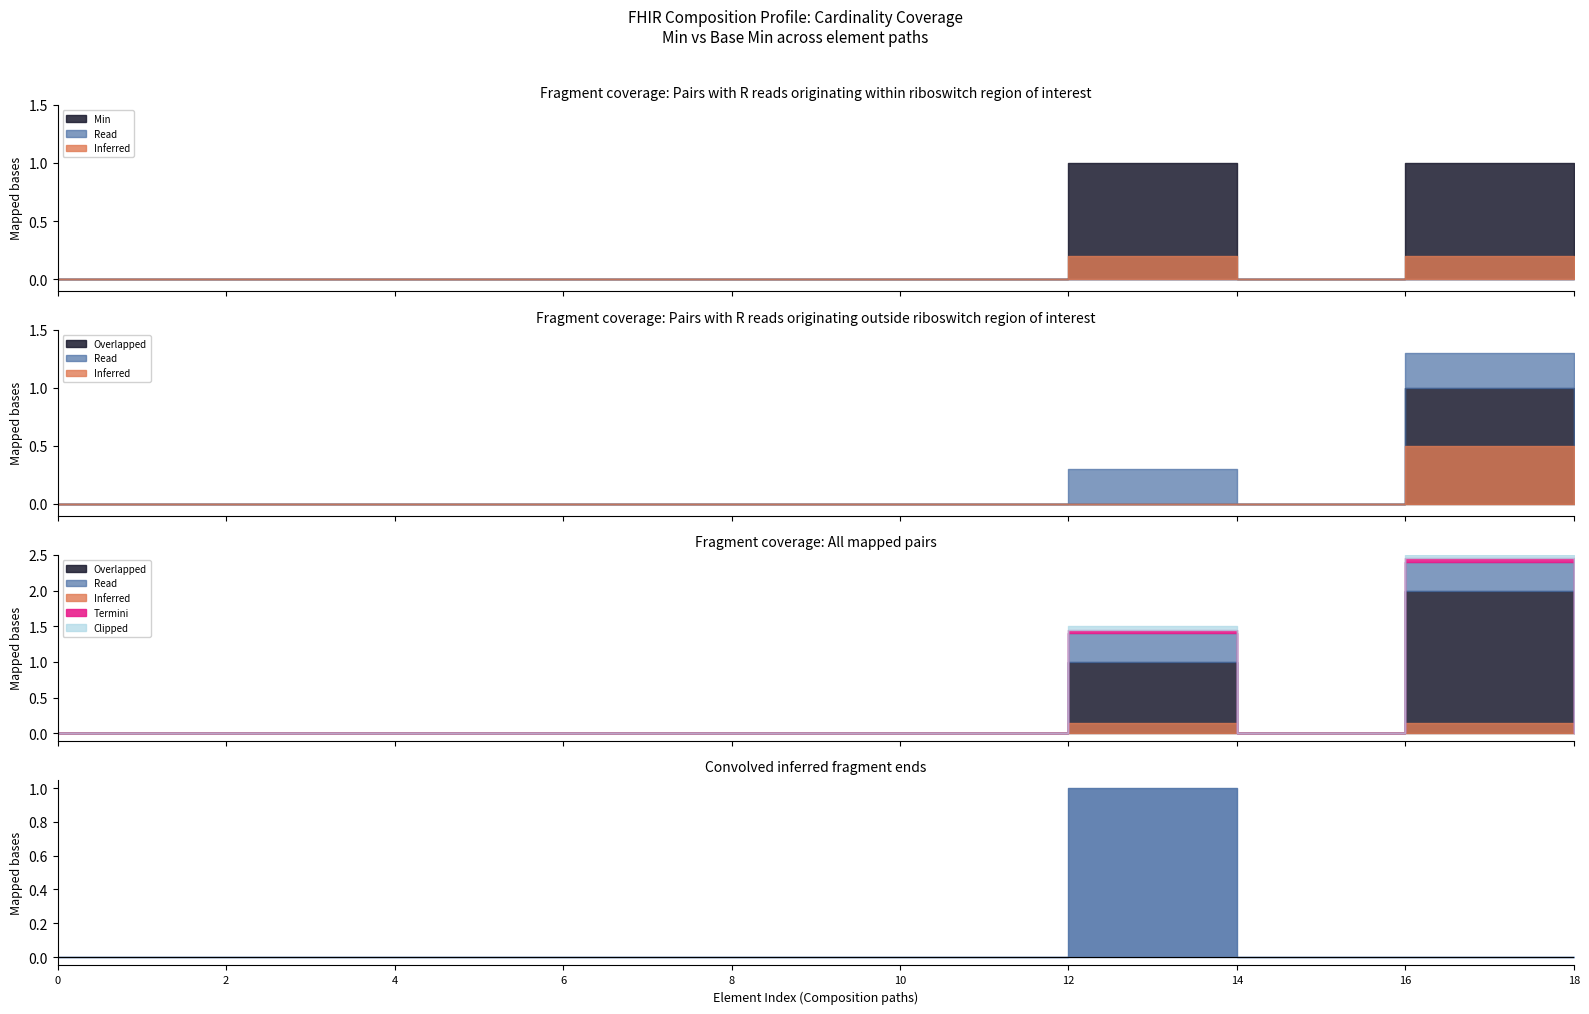

The Min series shows 1 at Composition.type. True or false?

True